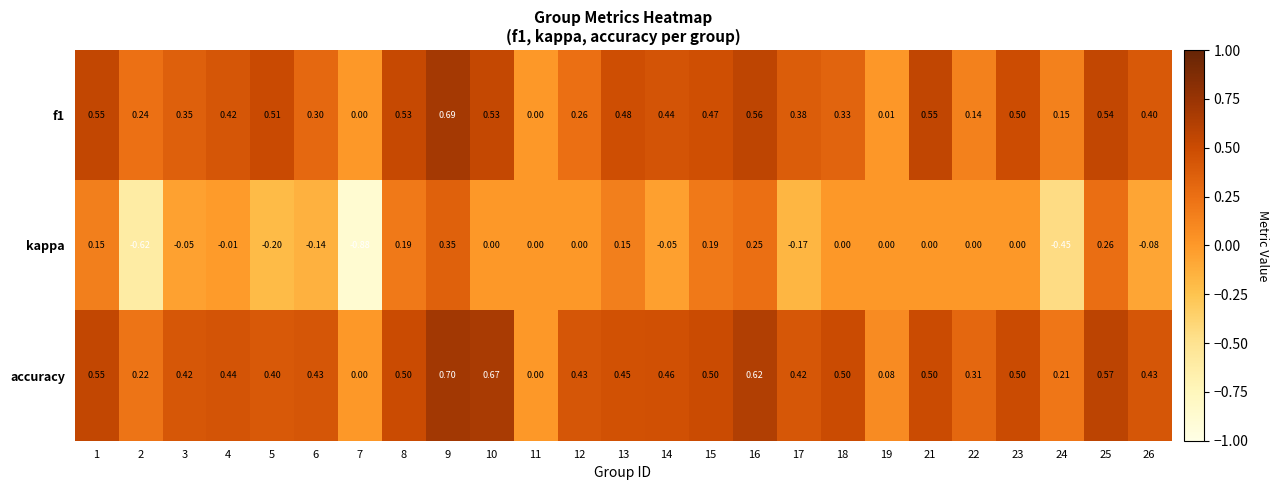

List the series in order of their peak value, highest first.

accuracy, f1, kappa